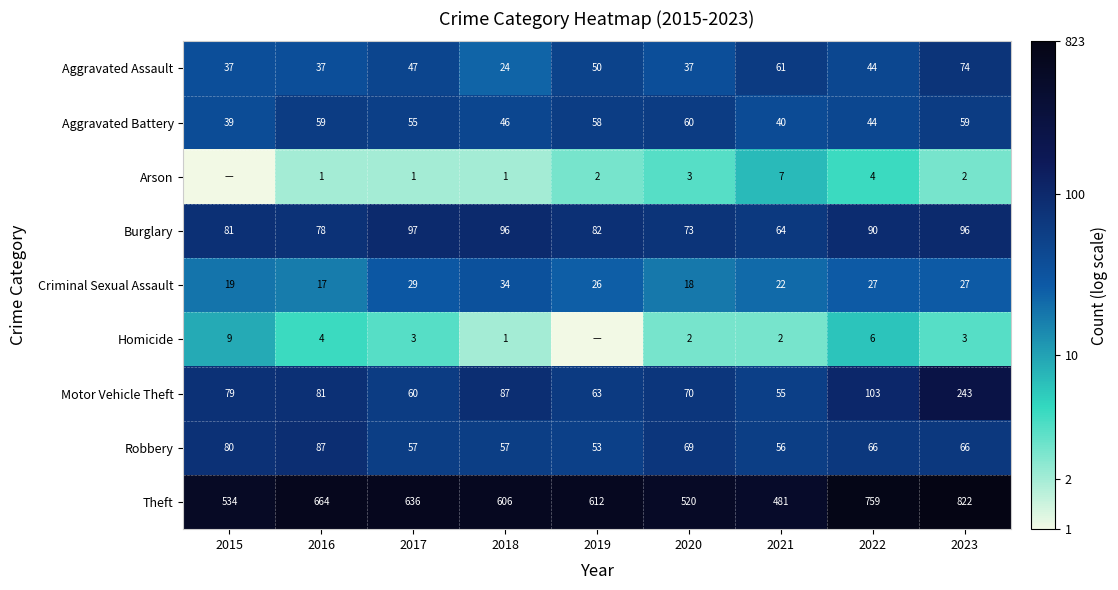

What is the minimum value for Aggravated Battery?

39